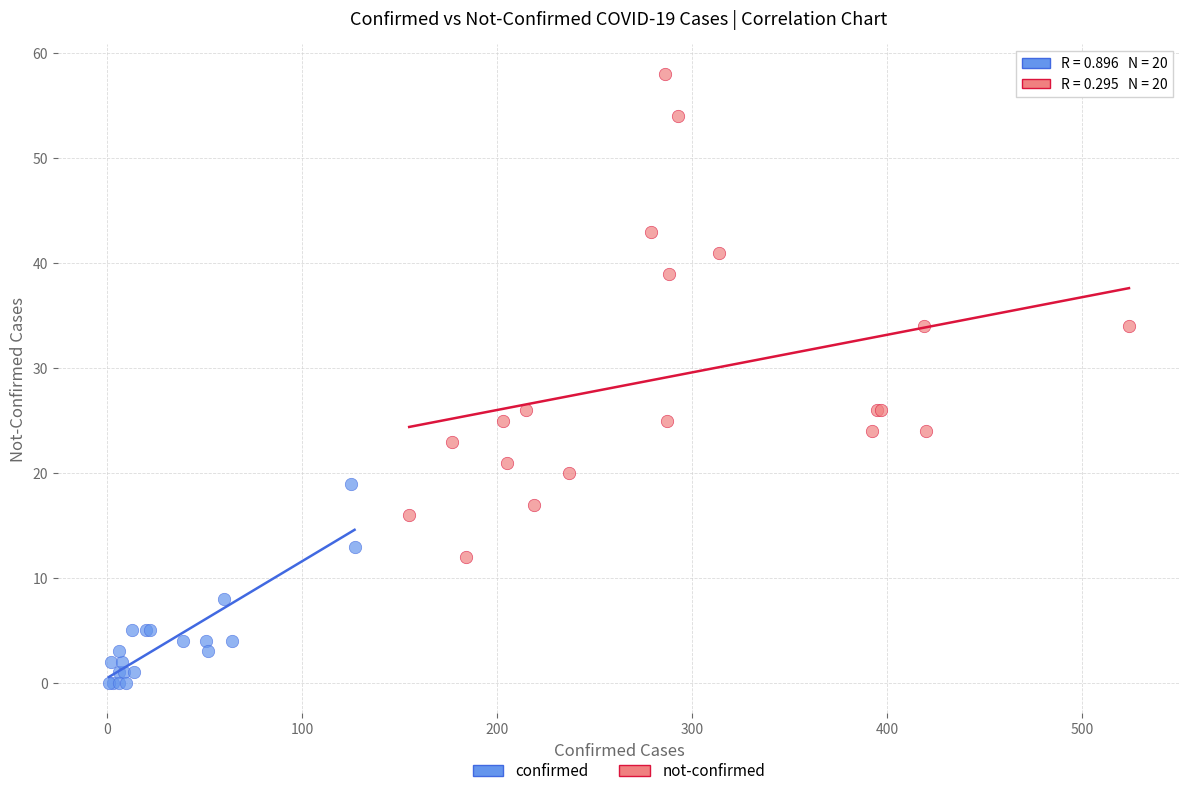

Which series contains the highest Y value?

not-confirmed